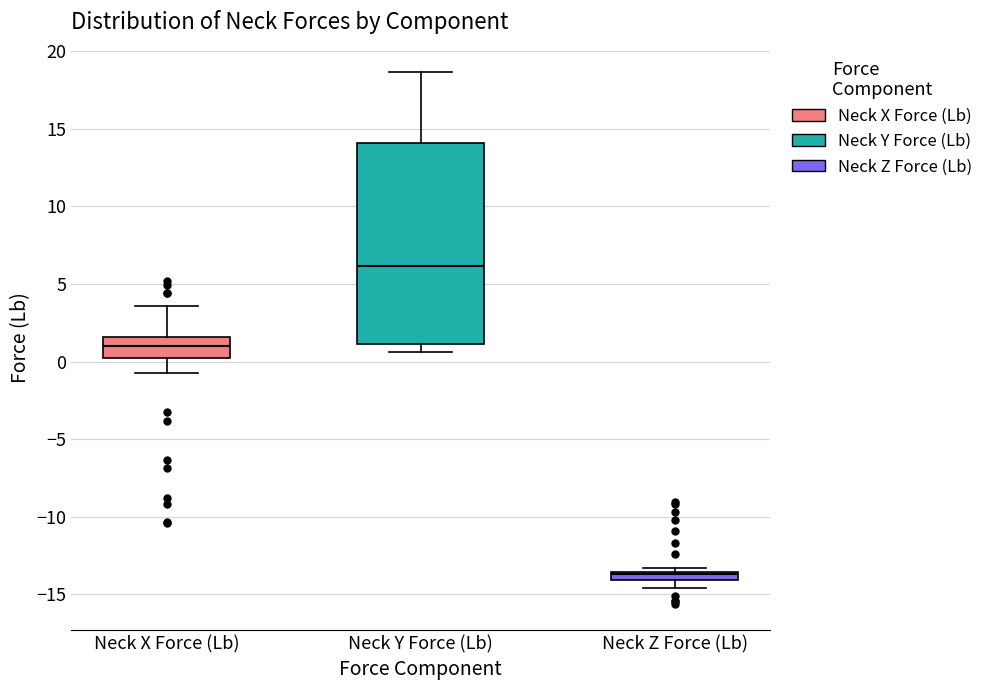

Where is the upper edge of the box for Neck X Force (Lb) on the y-axis? The values are not printed on the chart, so give them approximately, as read against the axis.

1.5